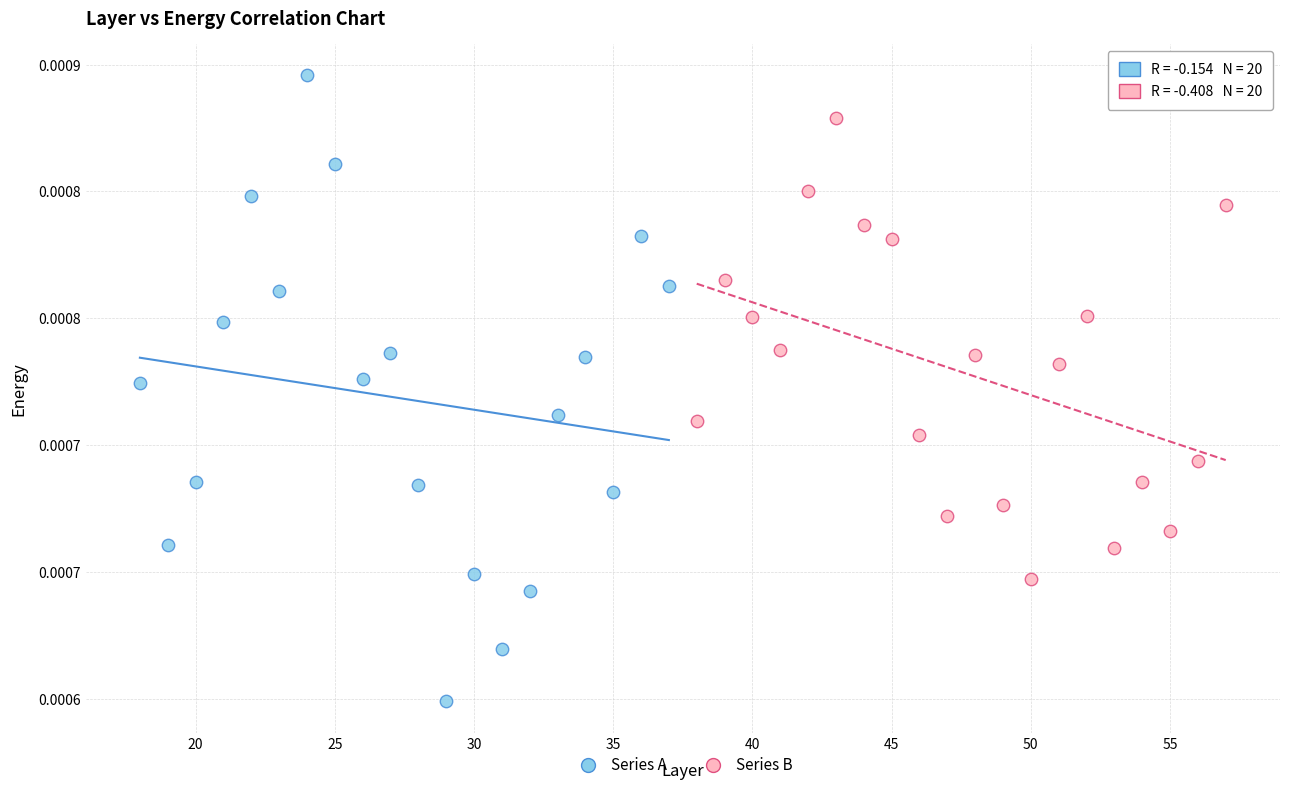

What are all the series names shown in the legend?

Series A, Series B